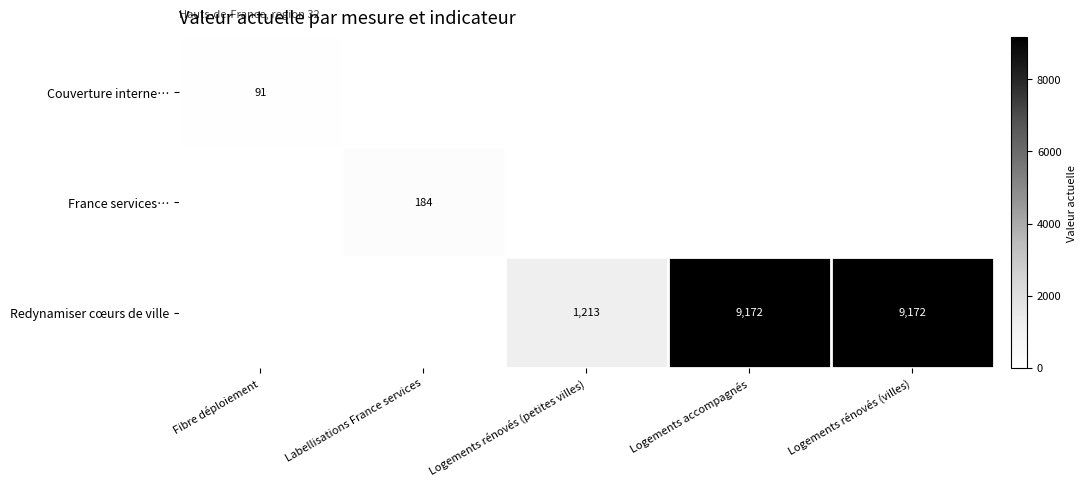

The France services… series shows 247 at Labellisations France services. True or false?

False